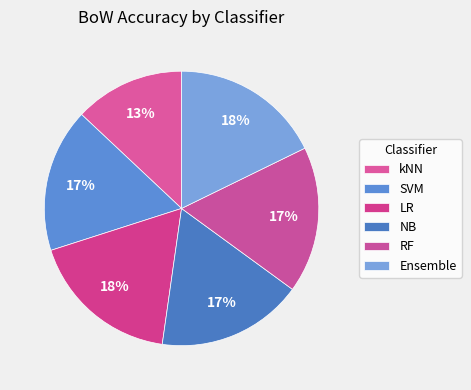

Do NB and LR together represent more than half of the pie?

No